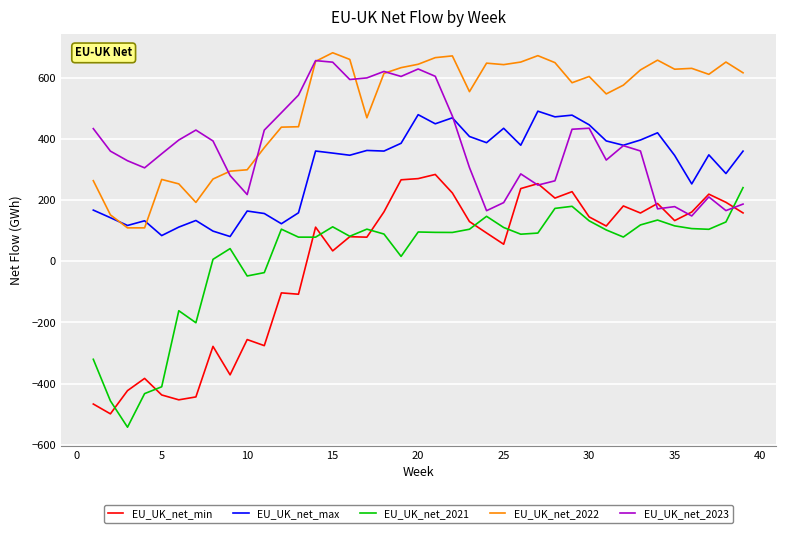

How many values in EU_UK_net_2021 are above zero?

30